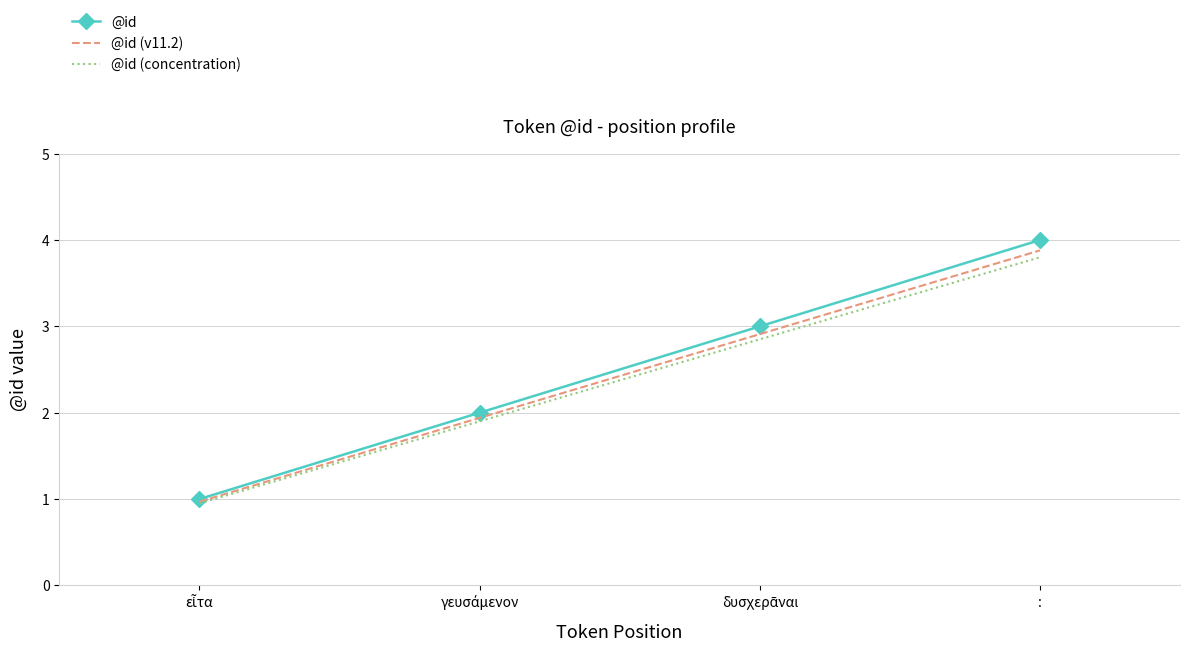

True or false: @id and @id (concentration) intersect in this chart.

False